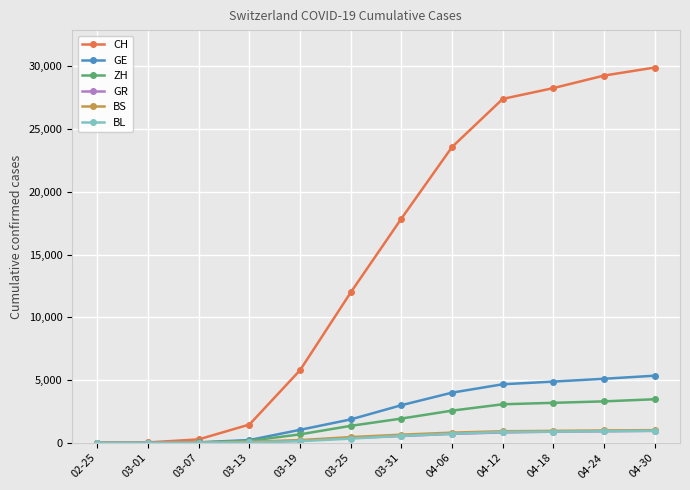

Which series has the widest spread of values?

CH